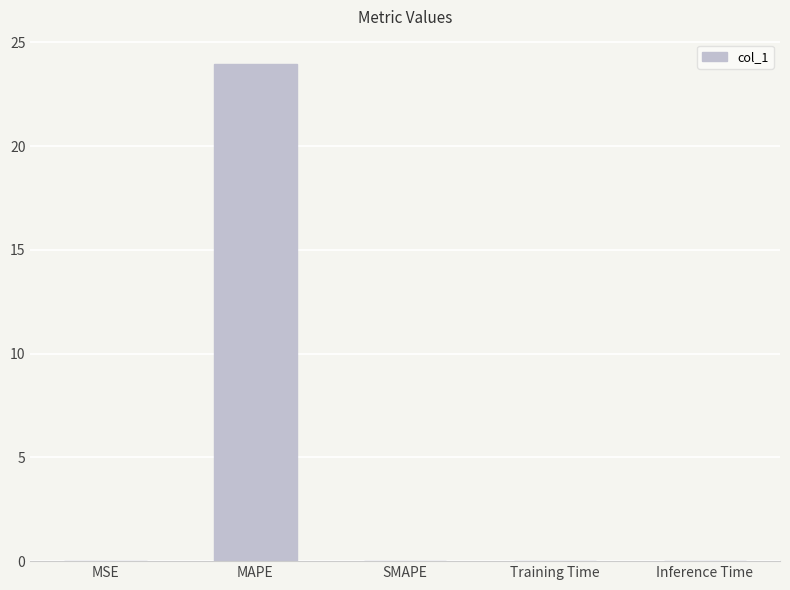

The value at SMAPE is 0.0. True or false?

True